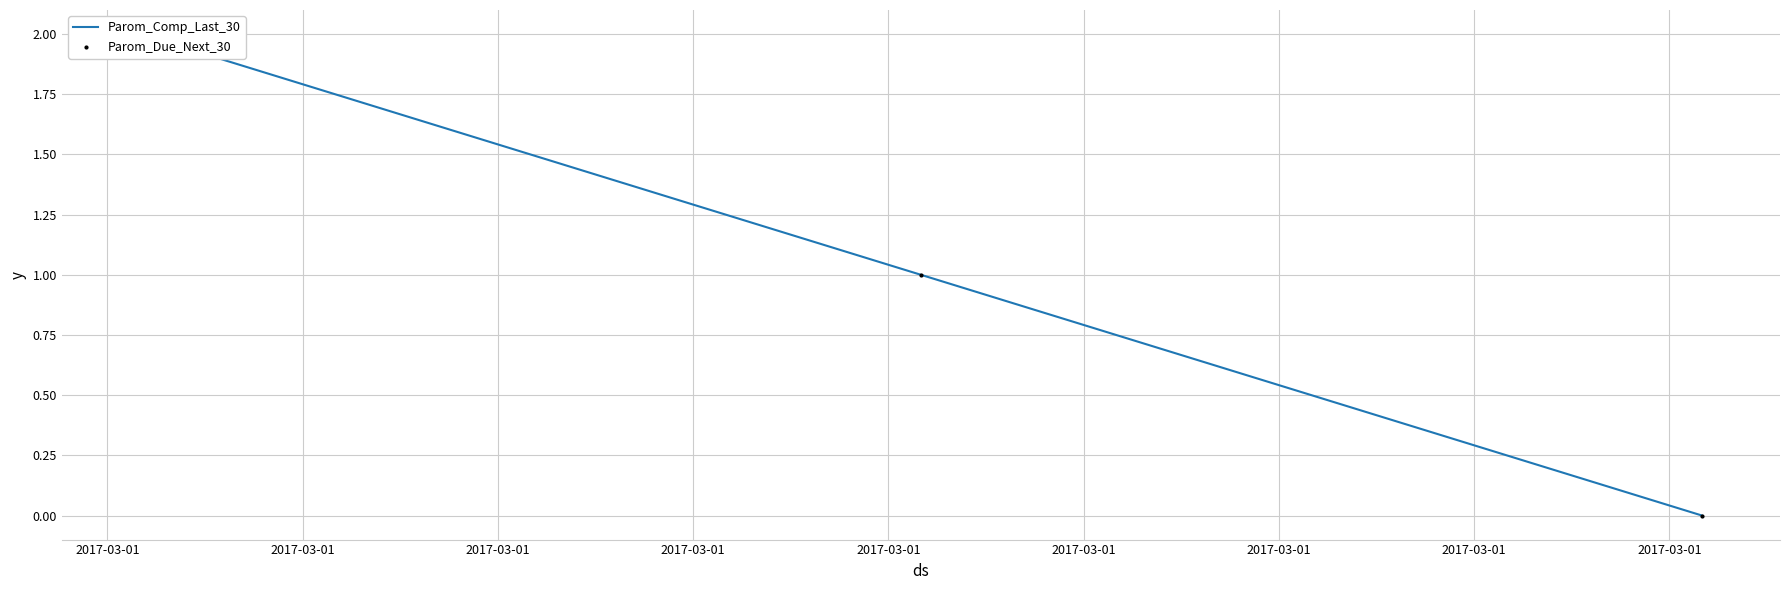

Is the value of Parom_Due_Next_30 at 2017-03-01 greater than the value of Parom_Comp_Last_30 at 2017-03-01?

No